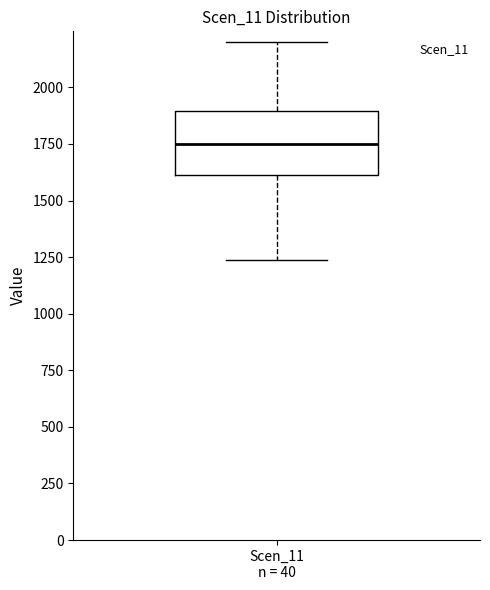

Transcribe this box plot: give where the median line is, the range the box spans, and where the two whiskers end, as read against the y-axis. The values are not printed on the chart, so give them approximately, as read against the axis.

median 1750, box 1600 to 1900, whiskers 1250 to 2200